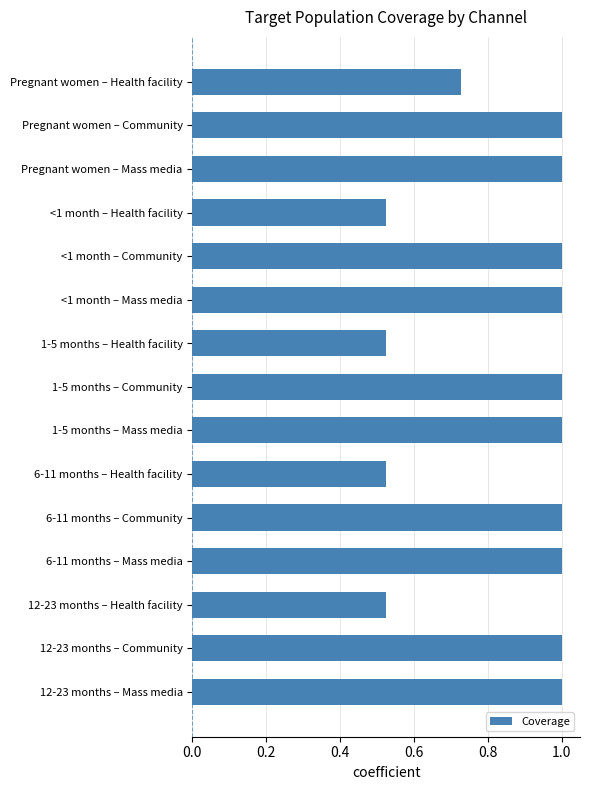

What is the label of the 15th bar from the bottom?

Pregnant women – Health facility